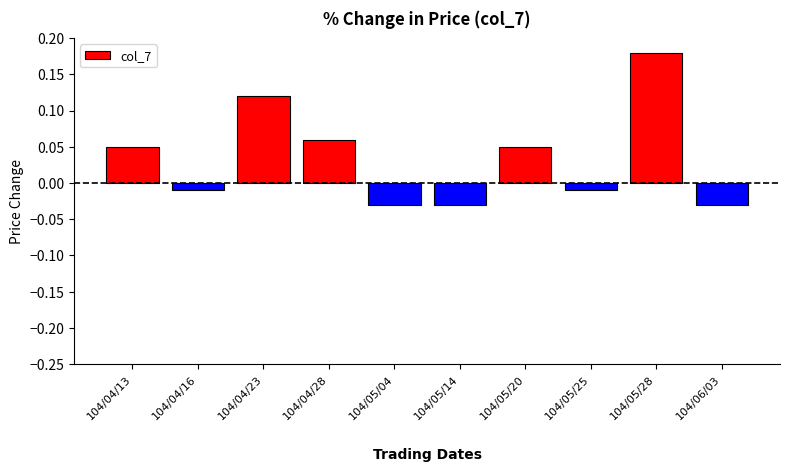

Does the chart contain stacked bars?

No